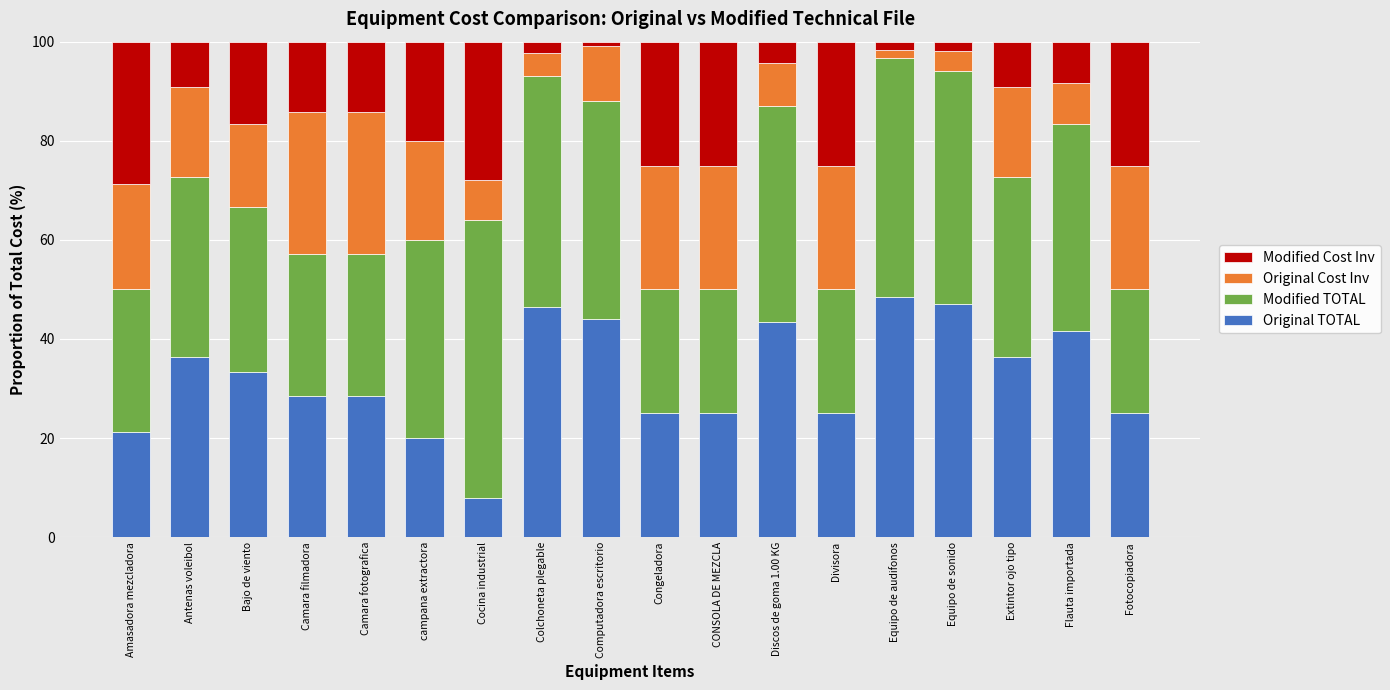

What is the total value across all series at Fotocopiadora?

100.0